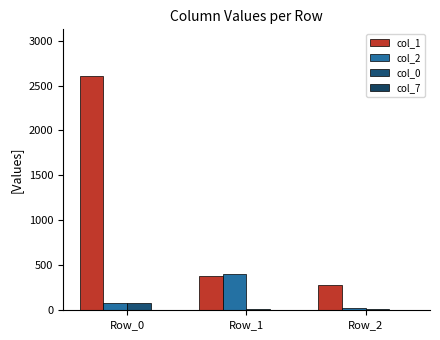

Which series has the largest range (max minus min)?

col_1